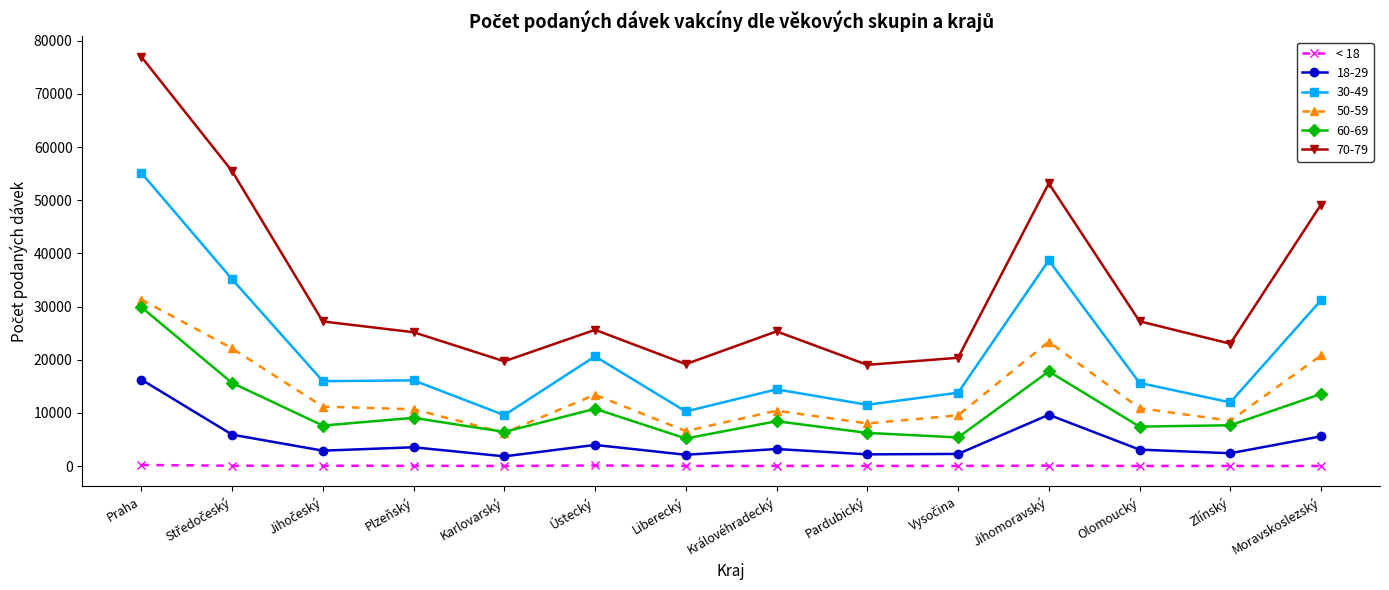

How many data points in 50-59 are less than 10886?

7